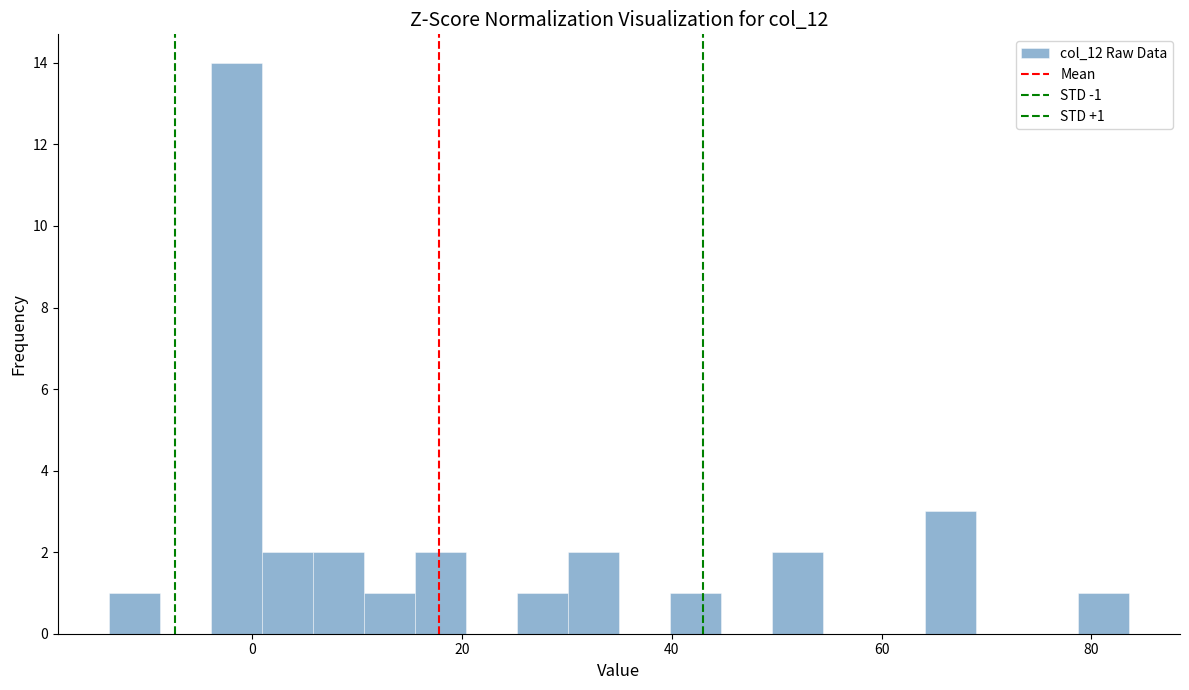

Read against the x-axis, roughly where is the centre of the tallest bar?

-2